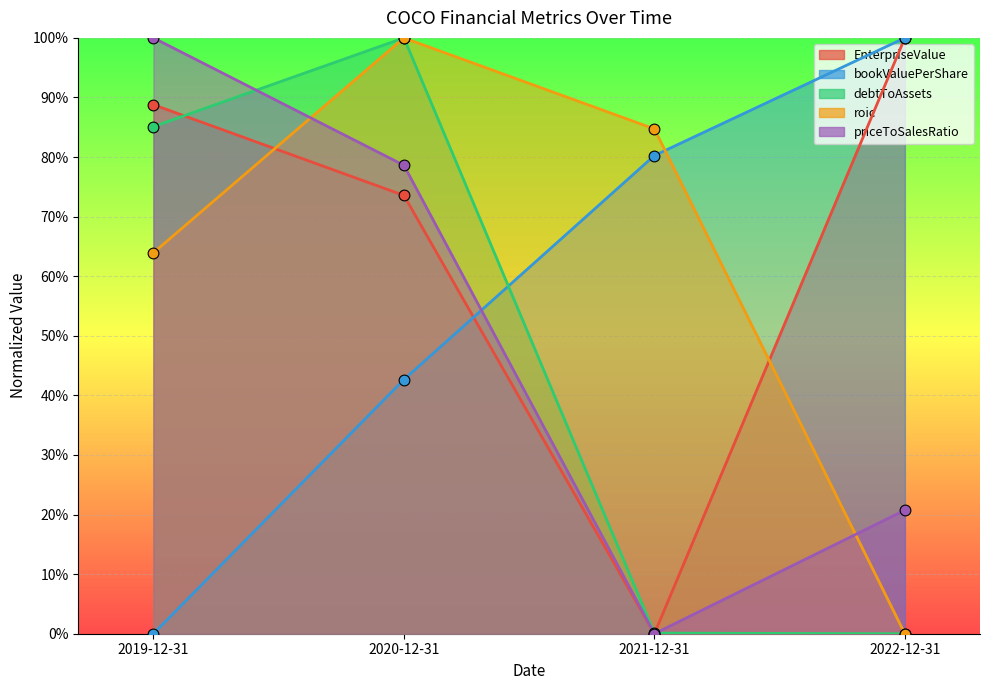

Which series contains the highest Y value?

EnterpriseValue